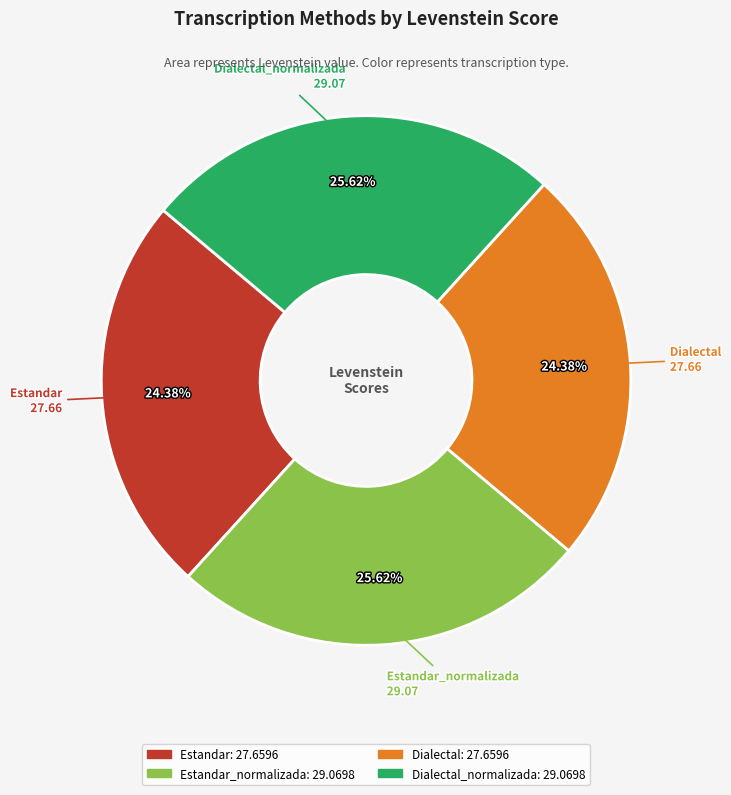

Is there a majority slice in this chart?

No